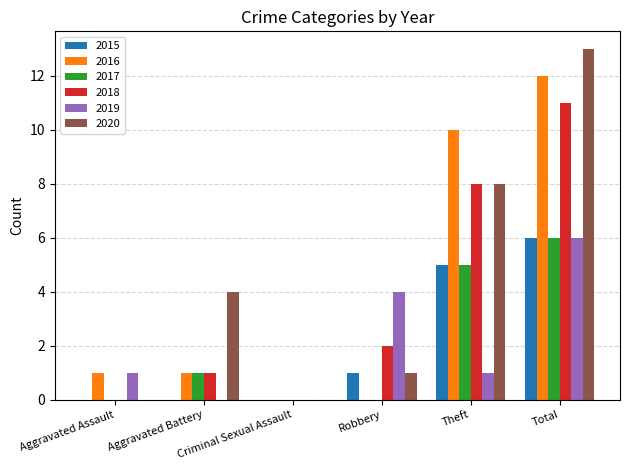

Where is 2016 nearest to the value 6?

Theft